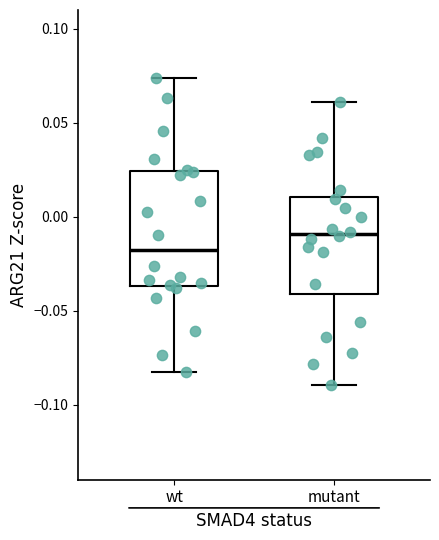

Reading left to right, read every box against the y-axis: the position of its median line, the range the box covers, and the ends of its whiskers. The values are not printed on the chart, so give them approximately, as read against the axis.

wt: median -0.020, box -0.035 to 0.025, whiskers -0.080 to 0.075
mutant: median -0.010, box -0.040 to 0.010, whiskers -0.090 to 0.060